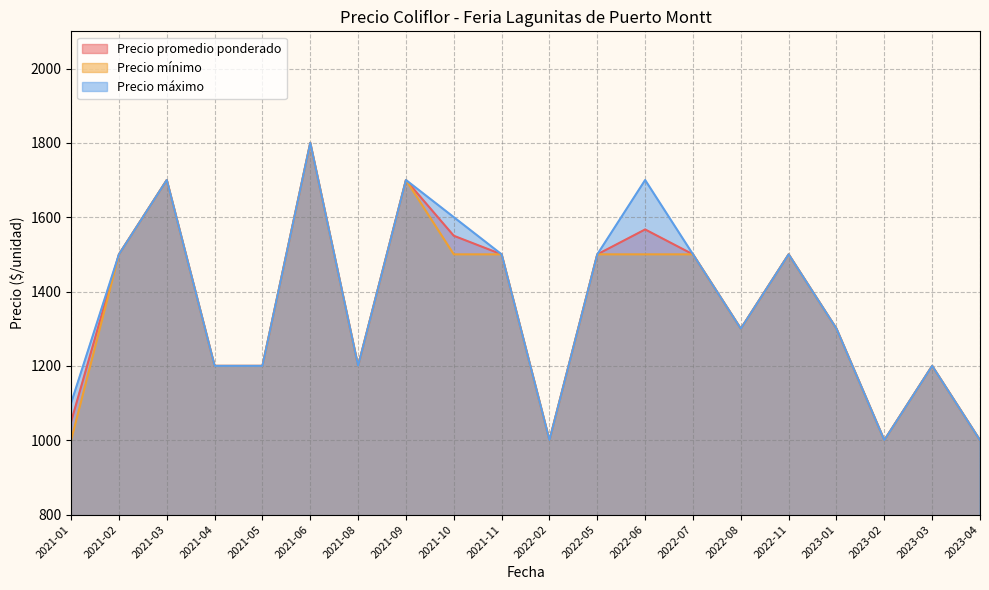

Reading left to right, list all the values displayed in this chart.

Precio promedio ponderado: 2021-01=1050	2021-02=1500	2021-03=1700	2021-04=1200	2021-05=1200	2021-06=1800	2021-08=1200	2021-09=1700	2021-10=1550	2021-11=1500	2022-02=1000	2022-05=1500	2022-06=1567	2022-07=1500	2022-08=1300	2022-11=1500	2023-01=1300	2023-02=1000	2023-03=1200	2023-04=1000
Precio mínimo: 2021-01=1000	2021-02=1500	2021-03=1700	2021-04=1200	2021-05=1200	2021-06=1800	2021-08=1200	2021-09=1700	2021-10=1500	2021-11=1500	2022-02=1000	2022-05=1500	2022-06=1500	2022-07=1500	2022-08=1300	2022-11=1500	2023-01=1300	2023-02=1000	2023-03=1200	2023-04=1000
Precio máximo: 2021-01=1100	2021-02=1500	2021-03=1700	2021-04=1200	2021-05=1200	2021-06=1800	2021-08=1200	2021-09=1700	2021-10=1600	2021-11=1500	2022-02=1000	2022-05=1500	2022-06=1700	2022-07=1500	2022-08=1300	2022-11=1500	2023-01=1300	2023-02=1000	2023-03=1200	2023-04=1000